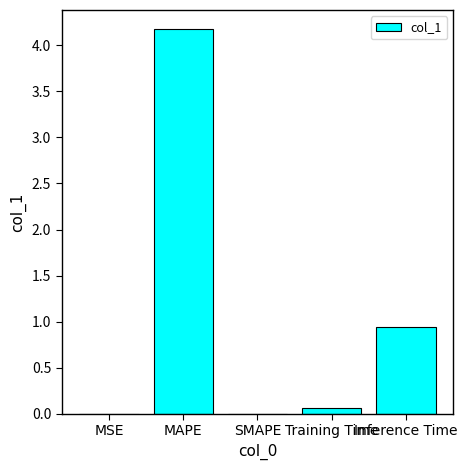

What is the change in value from Training Time to Inference Time?

+0.9